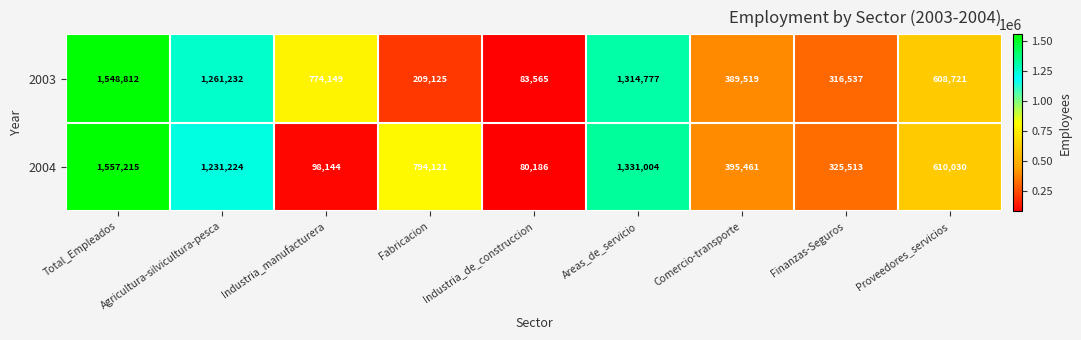

Rank the series by their average value, from lowest to highest.

2004, 2003